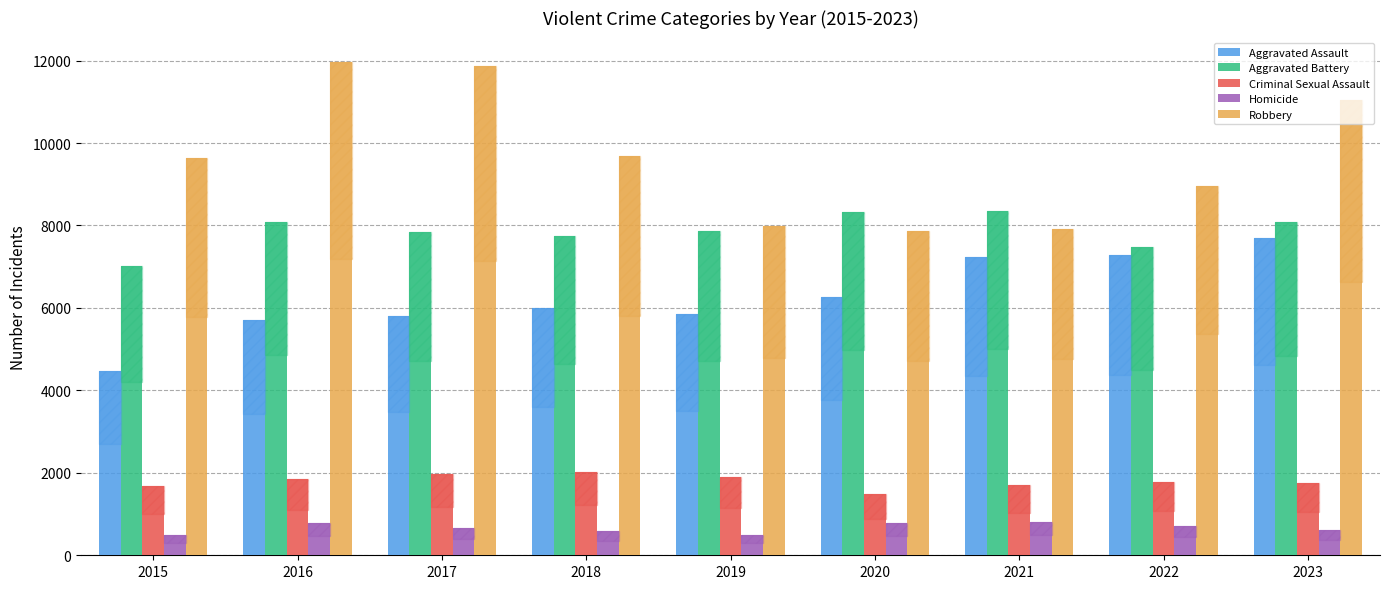

How many bars are there in each group?

5